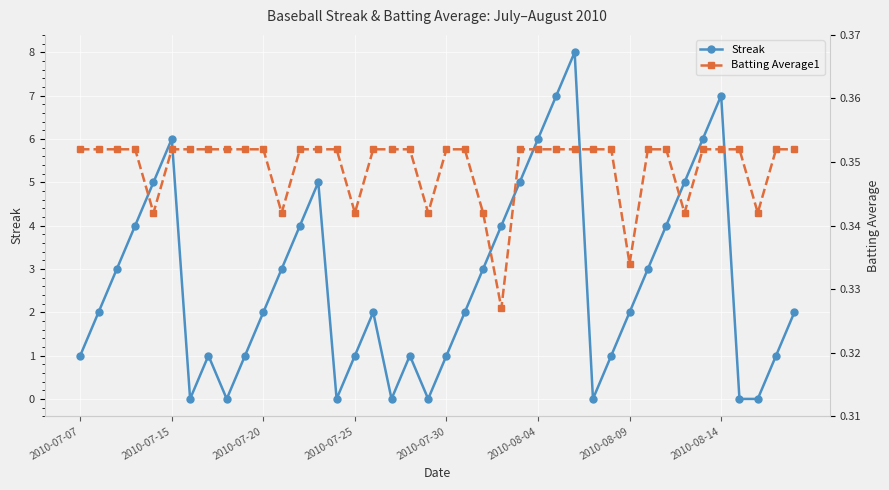

How many distinct data groups are displayed?

2